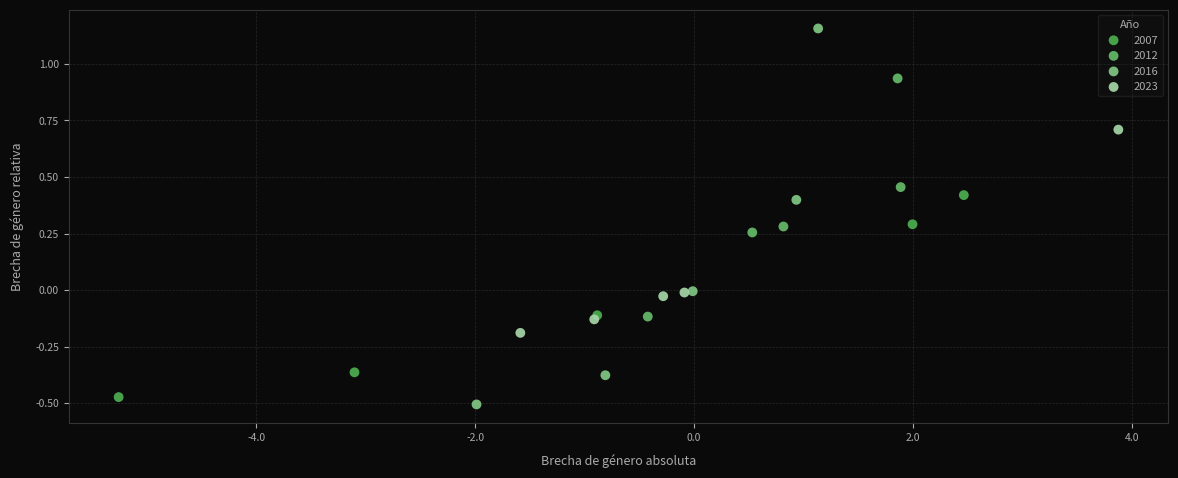

Which series has the largest Y range (max minus min)?

2016